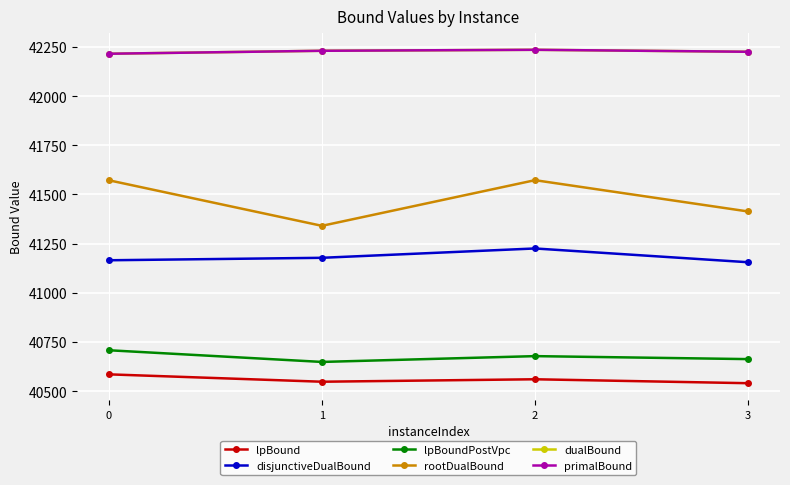

Does the chart have visible grid lines?

Yes